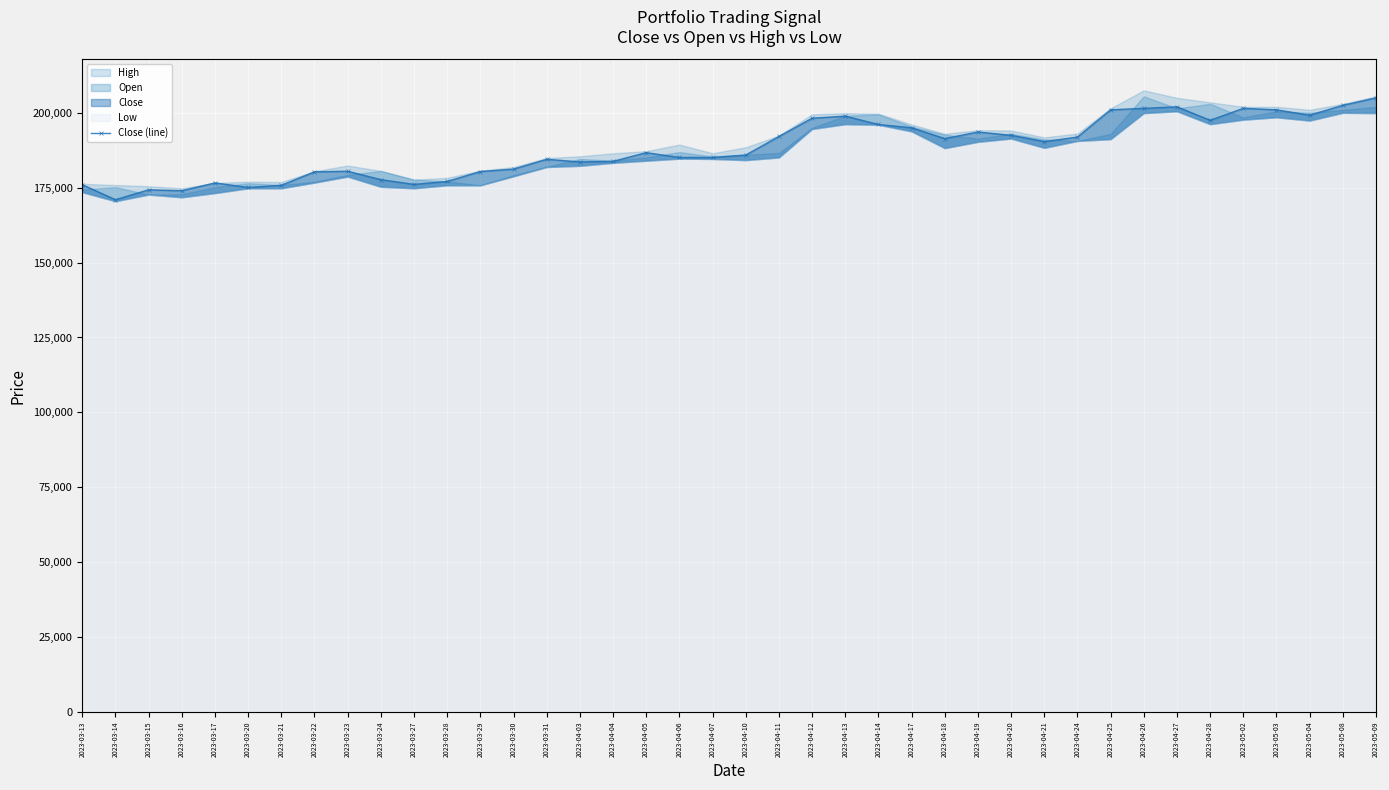

Rank the categories by value from lowest to highest.

2023-03-14, 2023-03-16, 2023-03-15, 2023-03-20, 2023-03-21, 2023-03-13, 2023-03-27, 2023-03-17, 2023-03-28, 2023-03-24, 2023-03-22, 2023-03-29, 2023-03-23, 2023-03-30, 2023-04-03, 2023-04-04, 2023-03-31, 2023-04-06, 2023-04-07, 2023-04-10, 2023-04-05, 2023-04-21, 2023-04-18, 2023-04-24, 2023-04-11, 2023-04-20, 2023-04-19, 2023-04-17, 2023-04-14, 2023-04-28, 2023-04-12, 2023-04-13, 2023-05-04, 2023-04-25, 2023-05-03, 2023-04-26, 2023-05-02, 2023-04-27, 2023-05-08, 2023-05-09